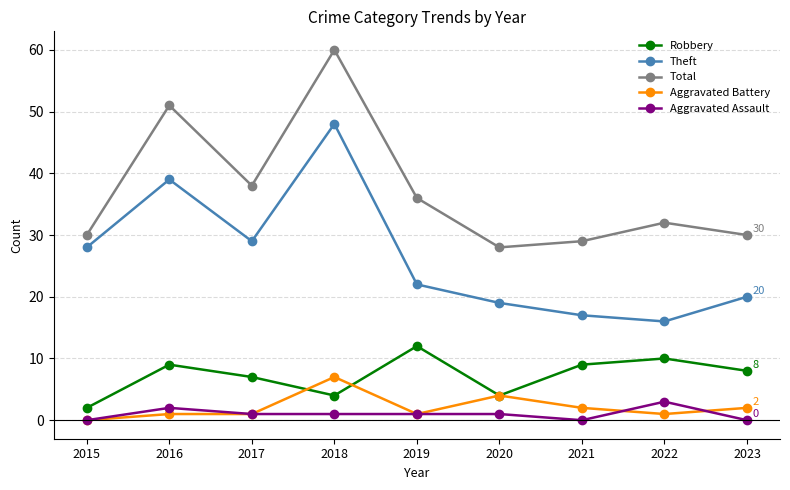

At which category does Theft reach its first local valley?

2017